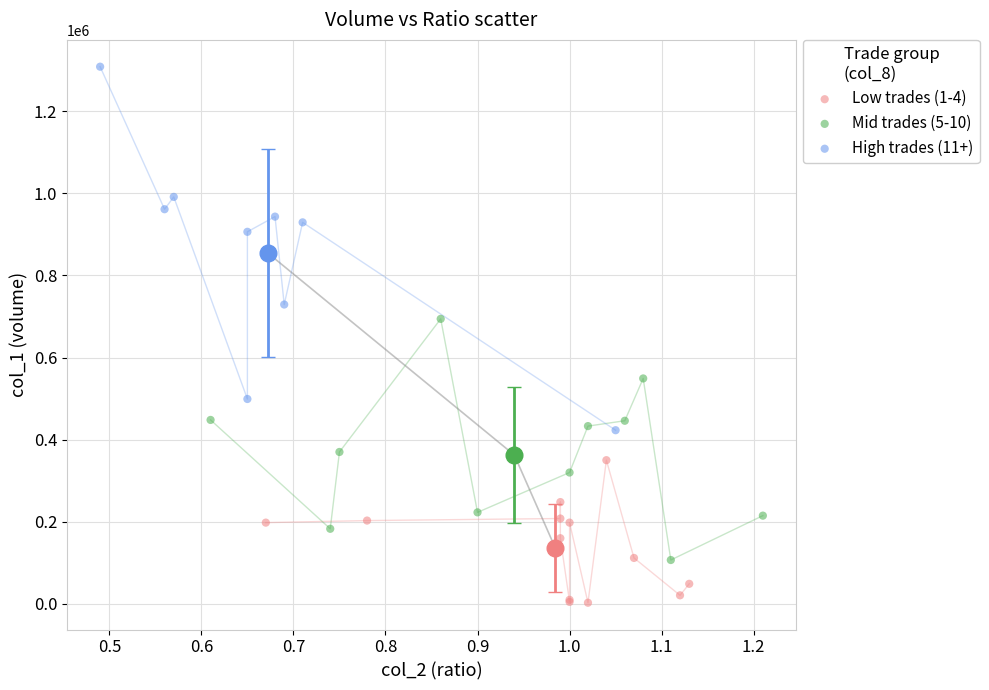

Which series reaches the maximum Y coordinate?

High trades (11+)